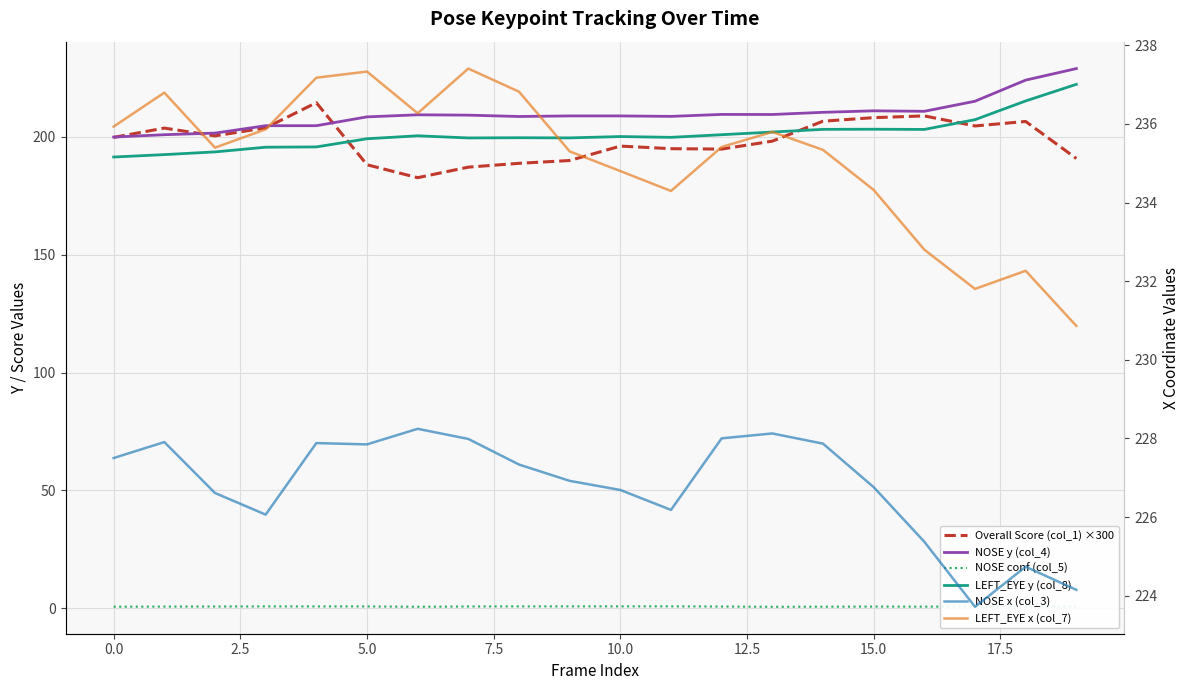

Which category has the highest value in the LEFT_EYE y (col_8) series?

19